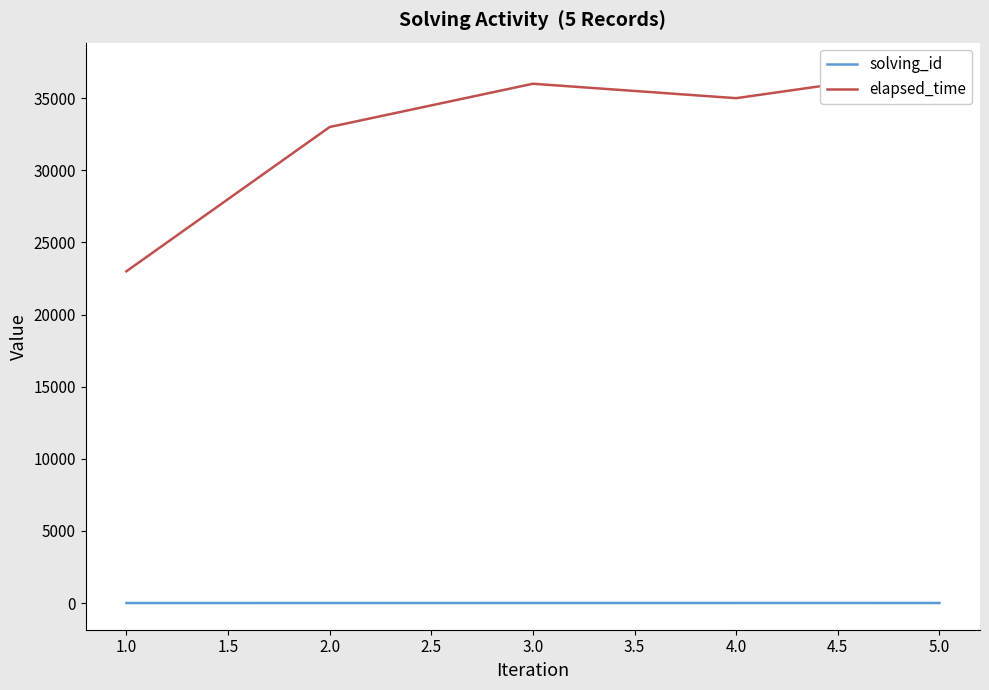

Which label corresponds to the smallest value in the chart?

1.0